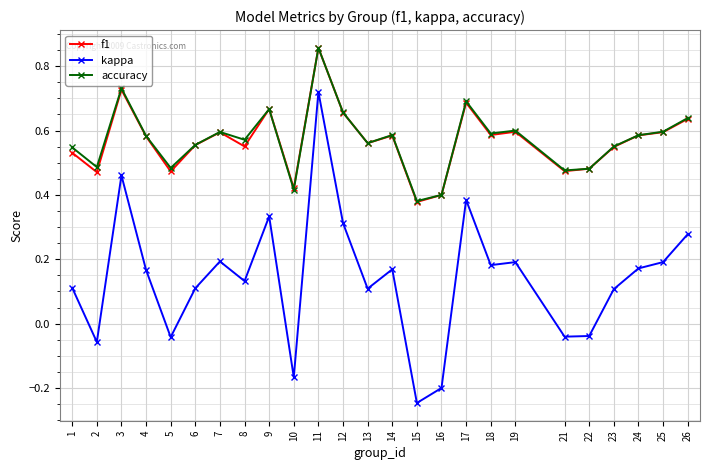

Between 24 and 25, which series saw the biggest shift?

kappa